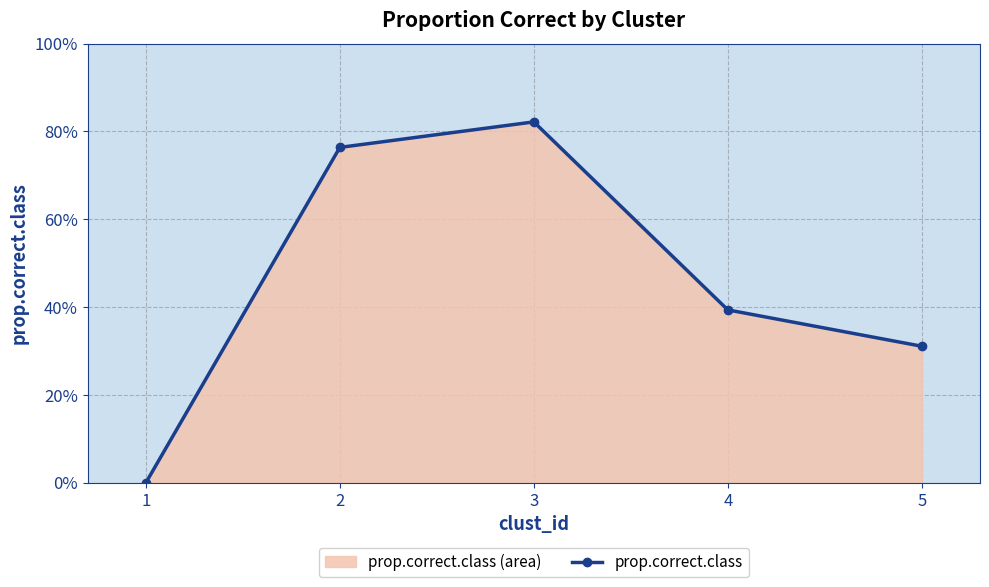

Which category has the lowest value across all series?

1